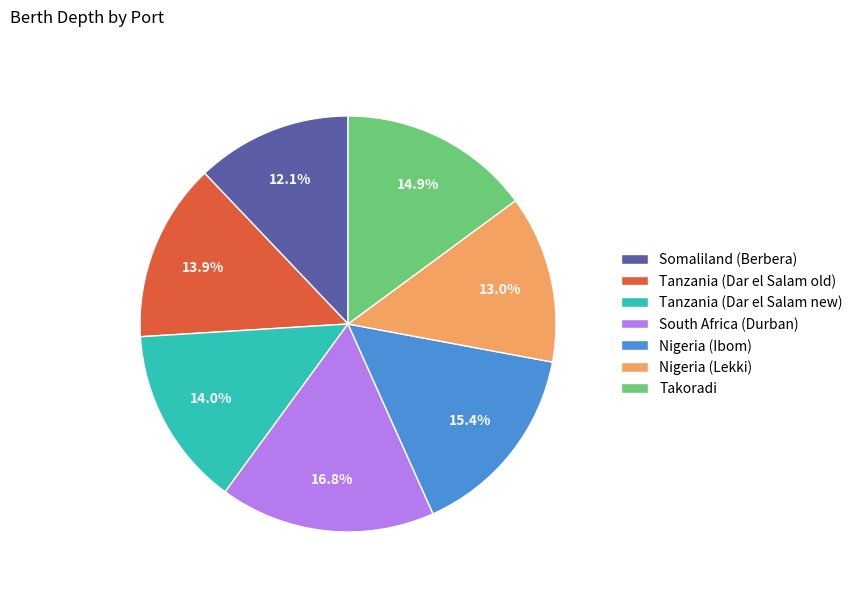

What percentage is the Takoradi slice, to the nearest percent?

15%